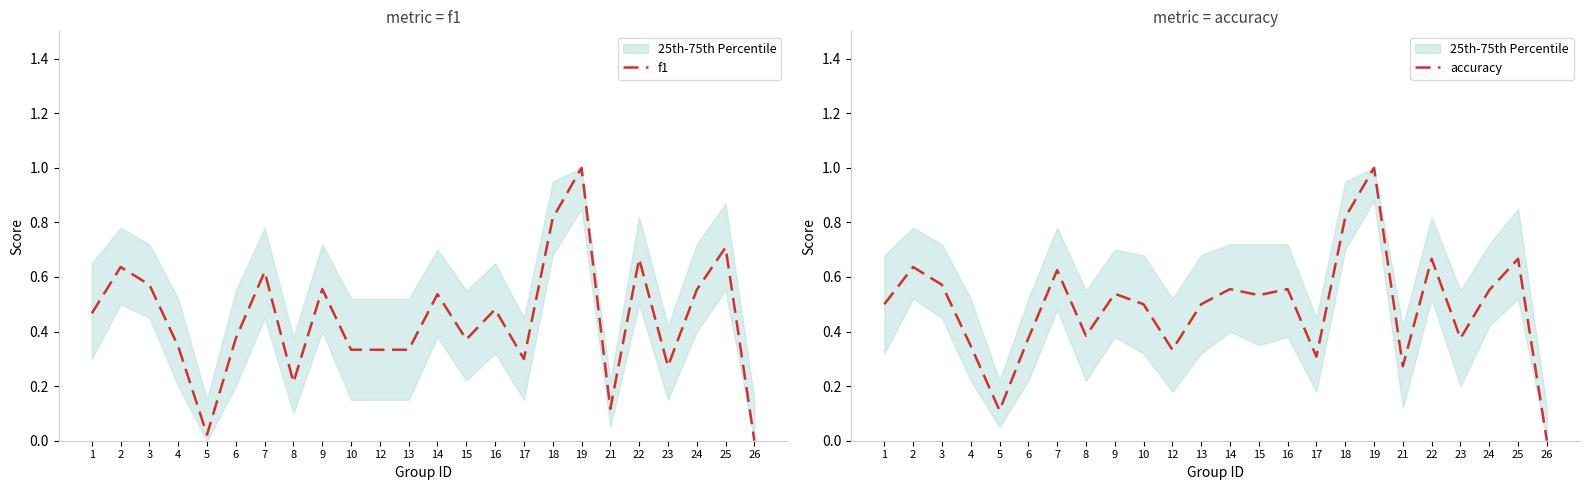

At which label does f1 reach its minimum?

26